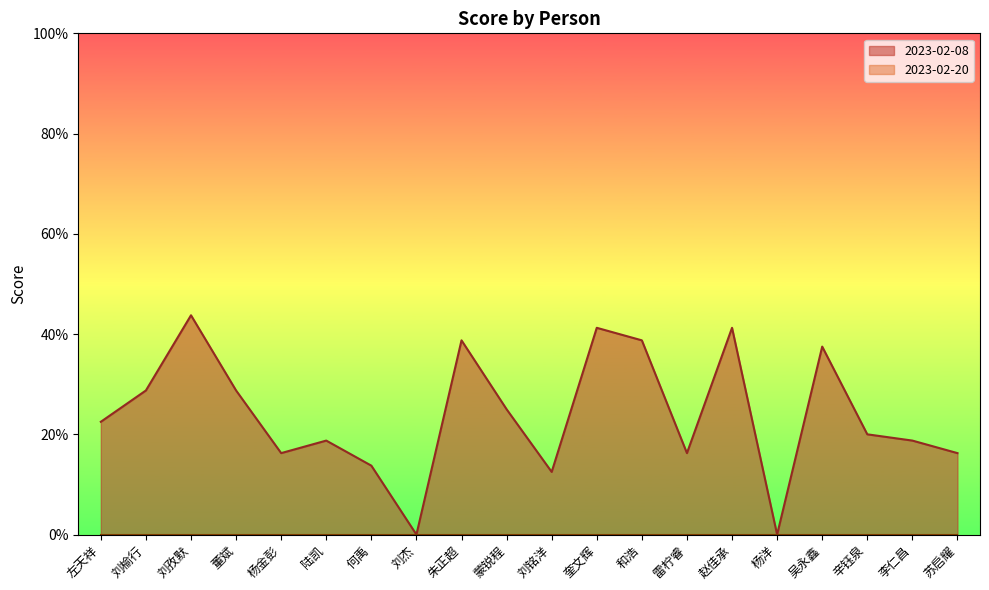

Reading left to right, what are all the values shown in this chart?

左天祥=0.2	刘榆行=0.3	刘孜默=0.4	董斌=0.3	杨金彭=0.2	陆凯=0.2	何禹=0.1	刘杰=0.0	朱正超=0.4	蒙锐程=0.2	刘铭洋=0.1	奎文辉=0.4	和浩=0.4	雷柠睿=0.2	赵佳承=0.4	杨洋=0.0	吴永鑫=0.4	辛钰泉=0.2	李仁昌=0.2	苏启耀=0.2